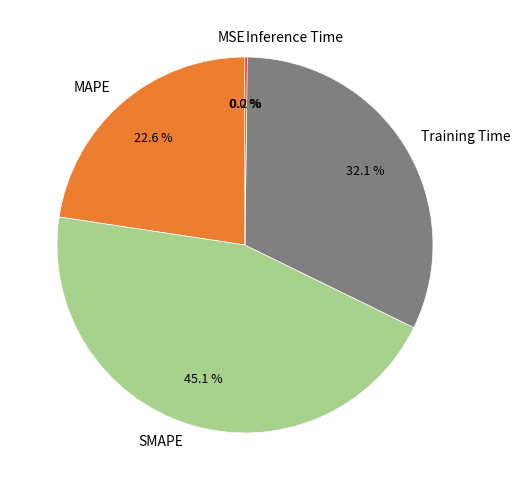

How much of the chart is everything except SMAPE?

54.9%